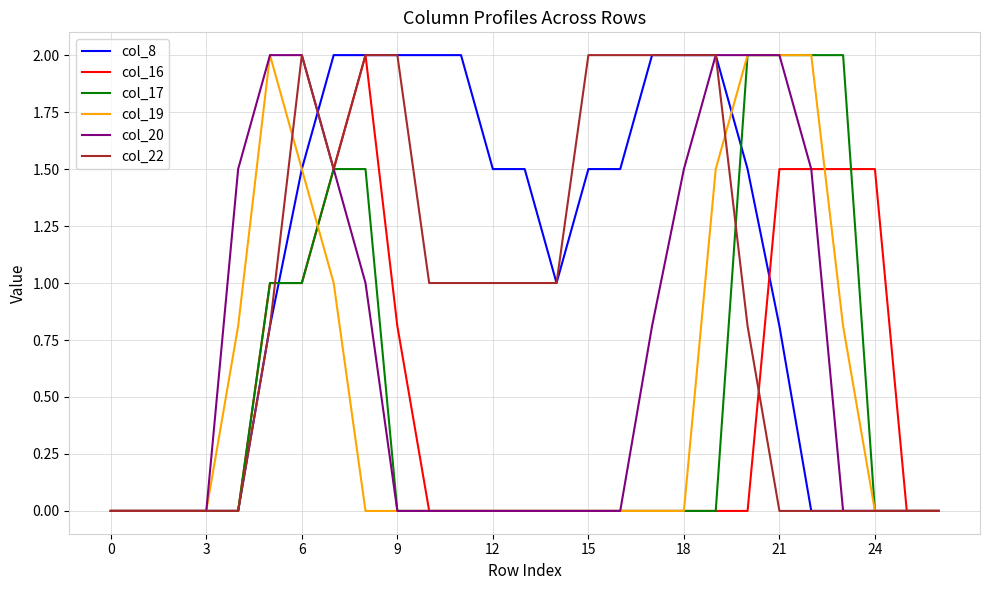

What is the maximum value for col_8?

2.0